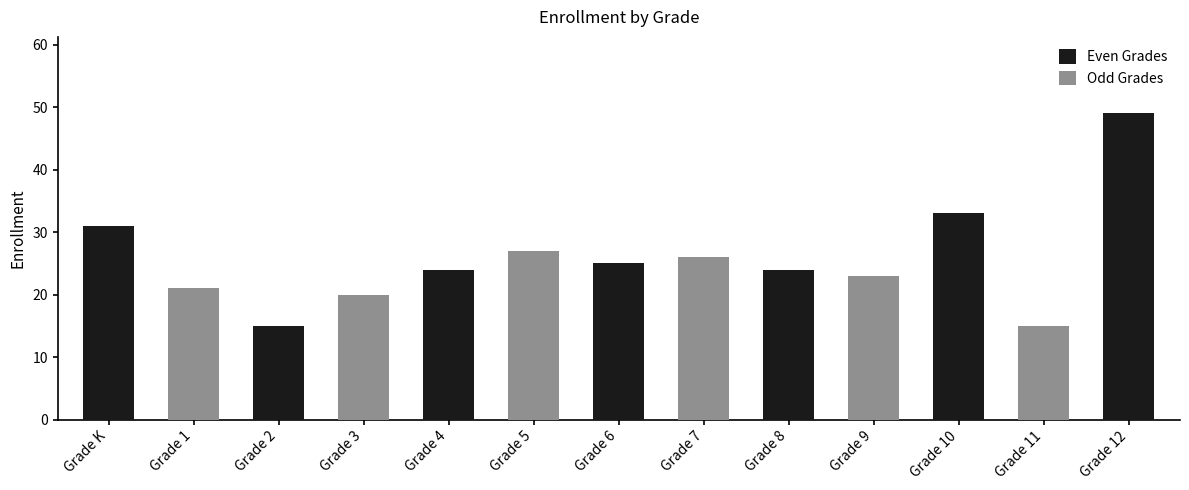

How many bars are there in total?

13